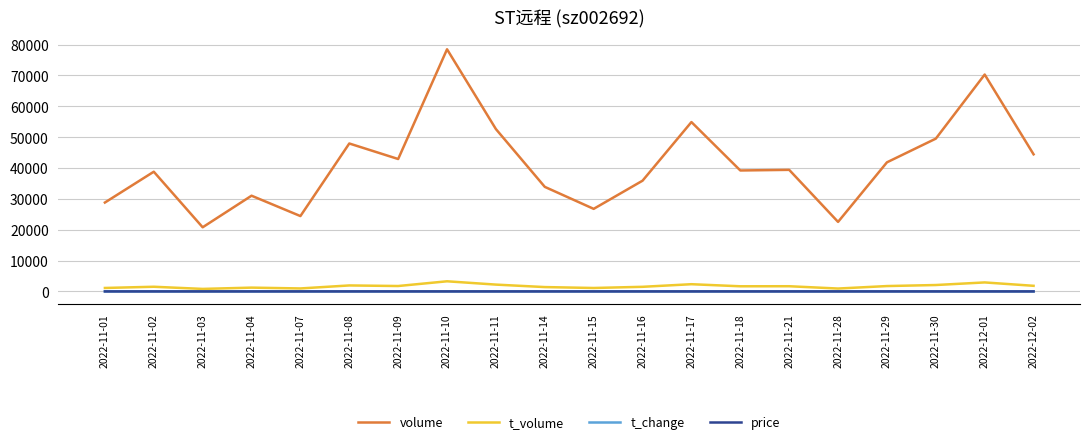

At how many categories does at least one series exceed 67170?

2